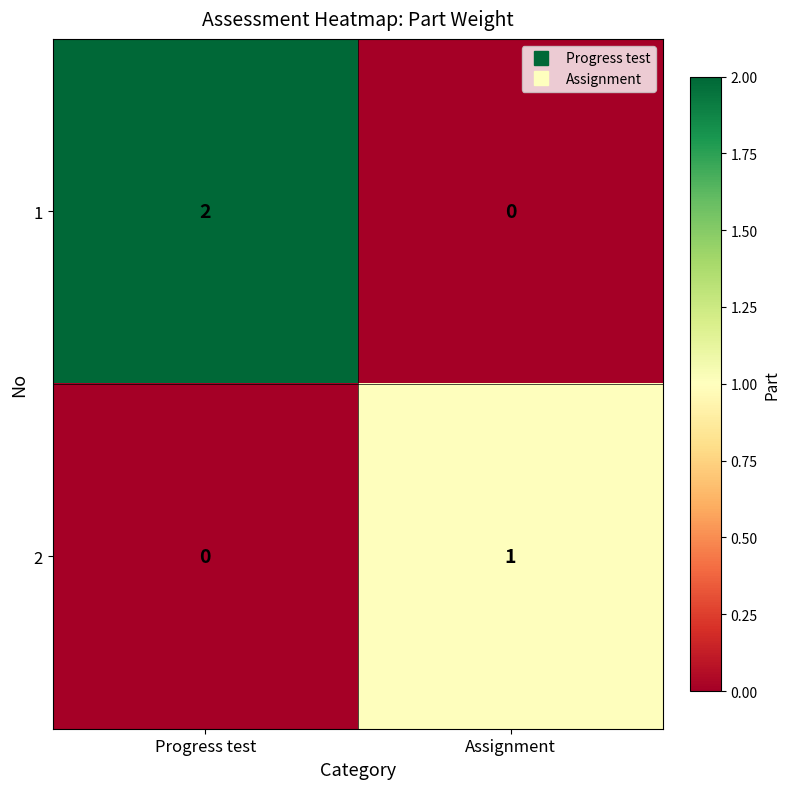

Which series has the largest total across all categories?

1